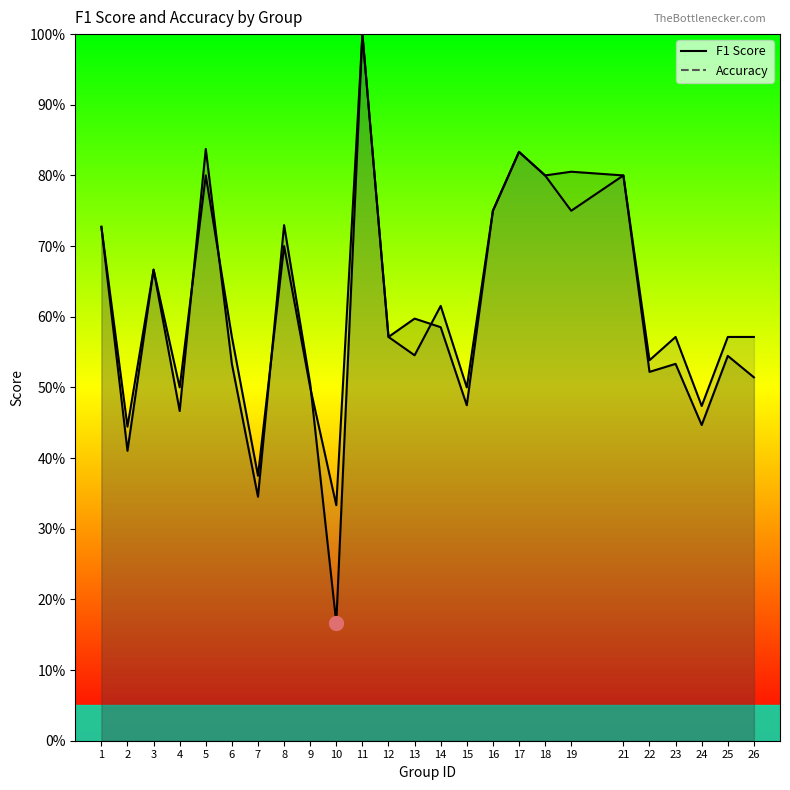

Where is accuracy nearest to the value 0?

10